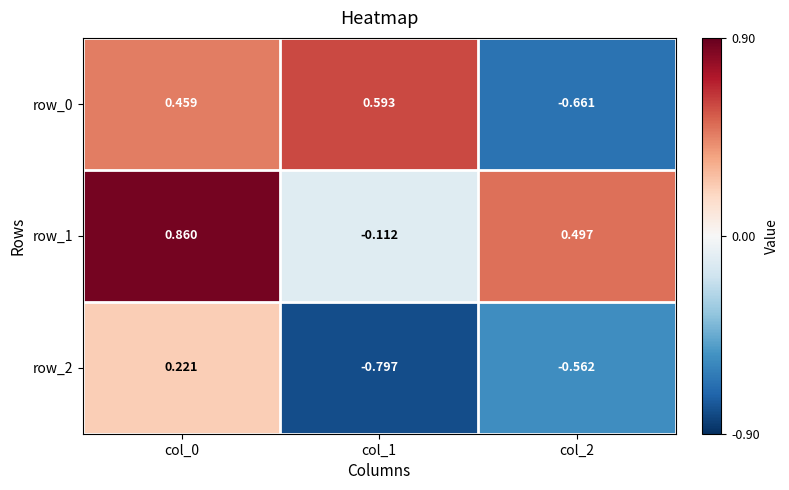

What is the approximate value of row_1 at col_2?

0.5